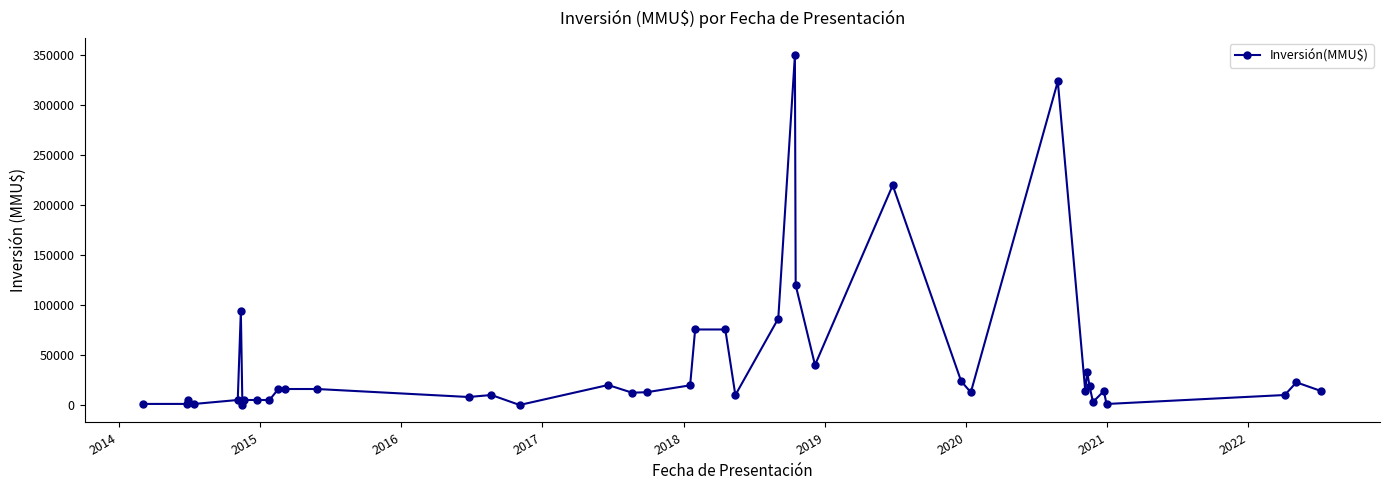

What is the maximum value shown in the chart?

350000